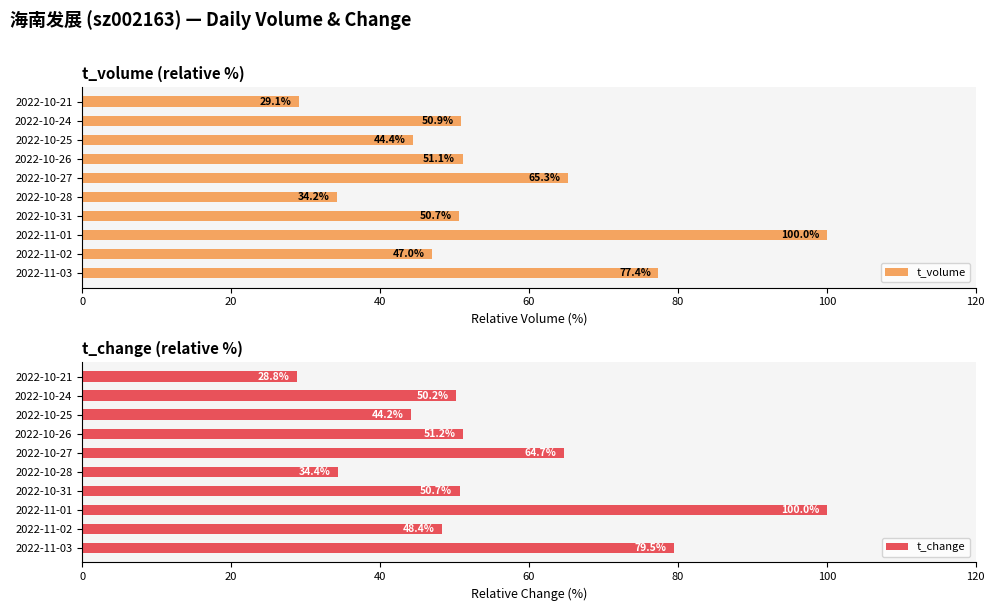

Rank the series by their average value, from lowest to highest.

t_volume, t_change